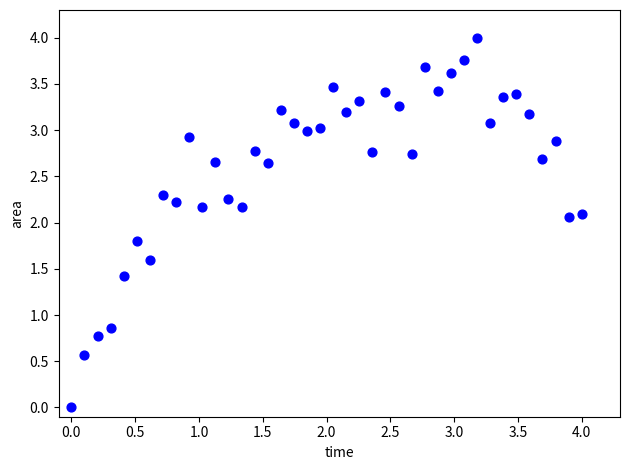

What is the range of Y values (max minus min)?

4.0